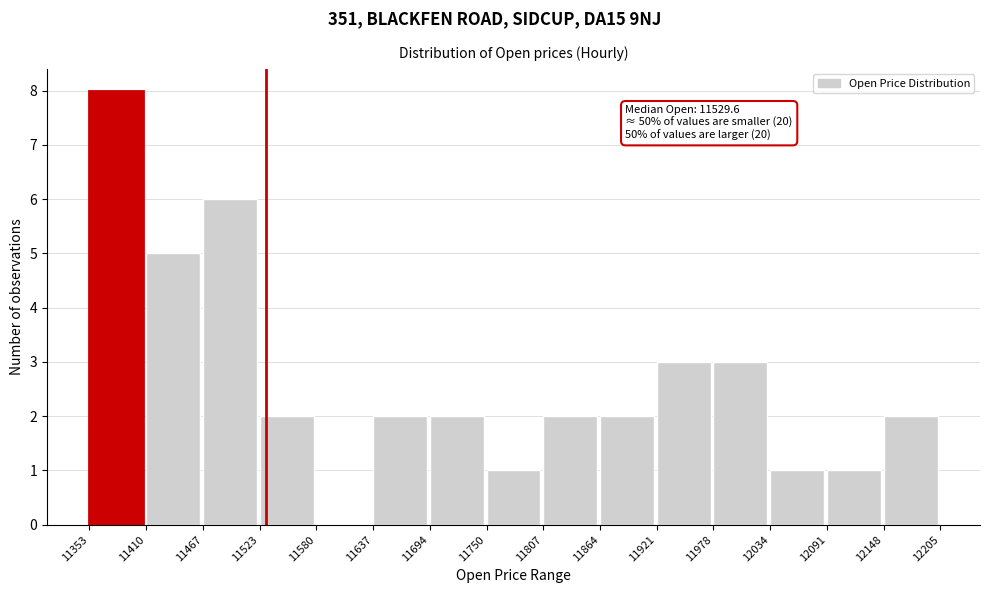

Over which range of the x-axis is the bar tallest?

11353 to 11410